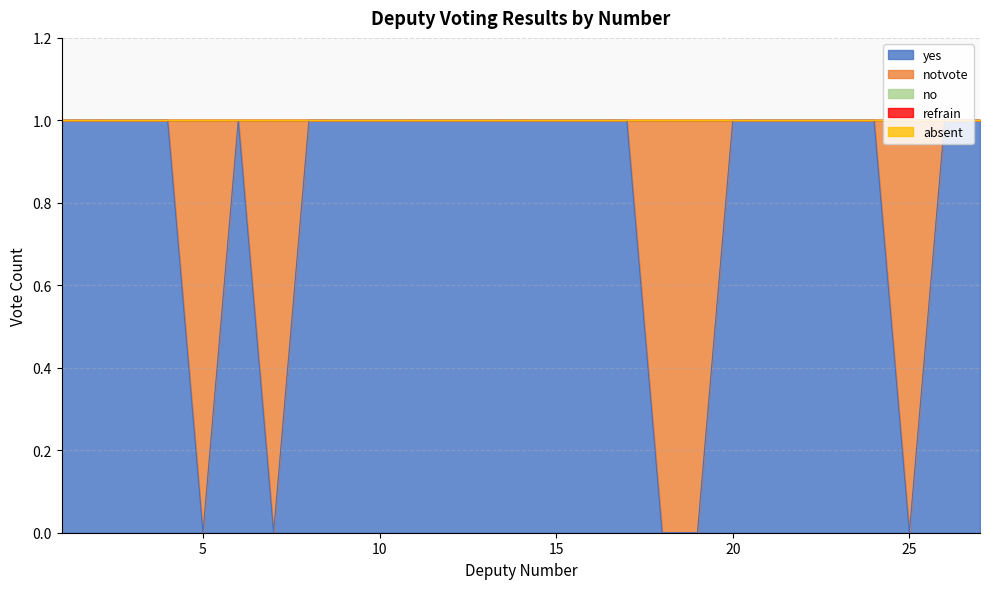

How many data points in notvote are above 0?

5